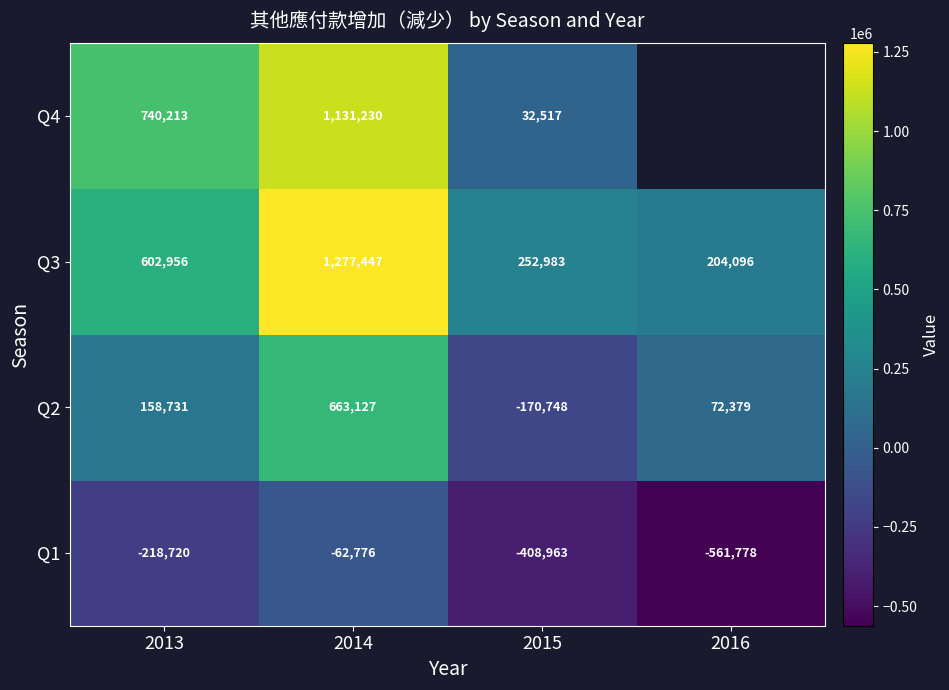

At which label does Q1 first exceed -218720?

2014